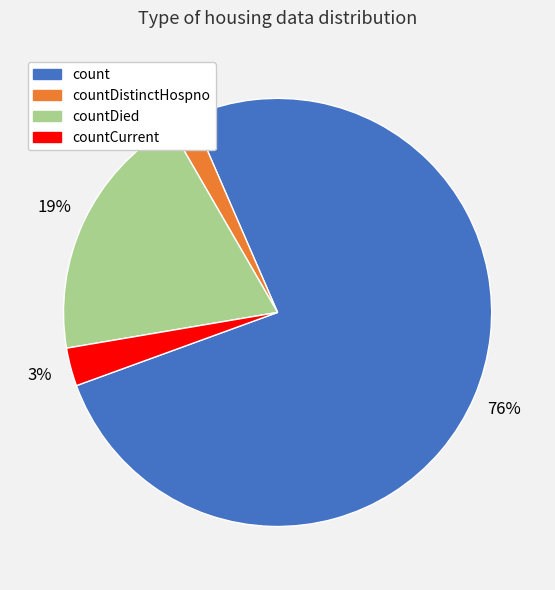

To the nearest percent, what is the average slice percentage?

25%